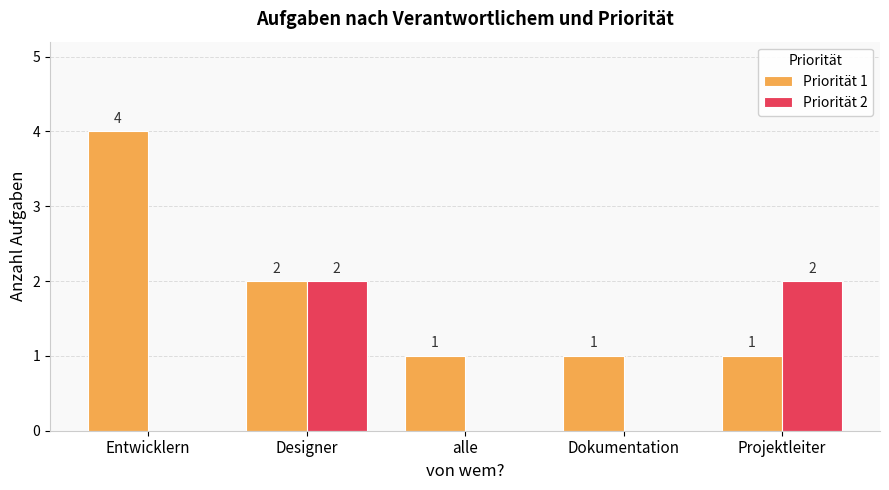

Between Entwicklern and Dokumentation, which series saw the biggest shift?

Priorität 1